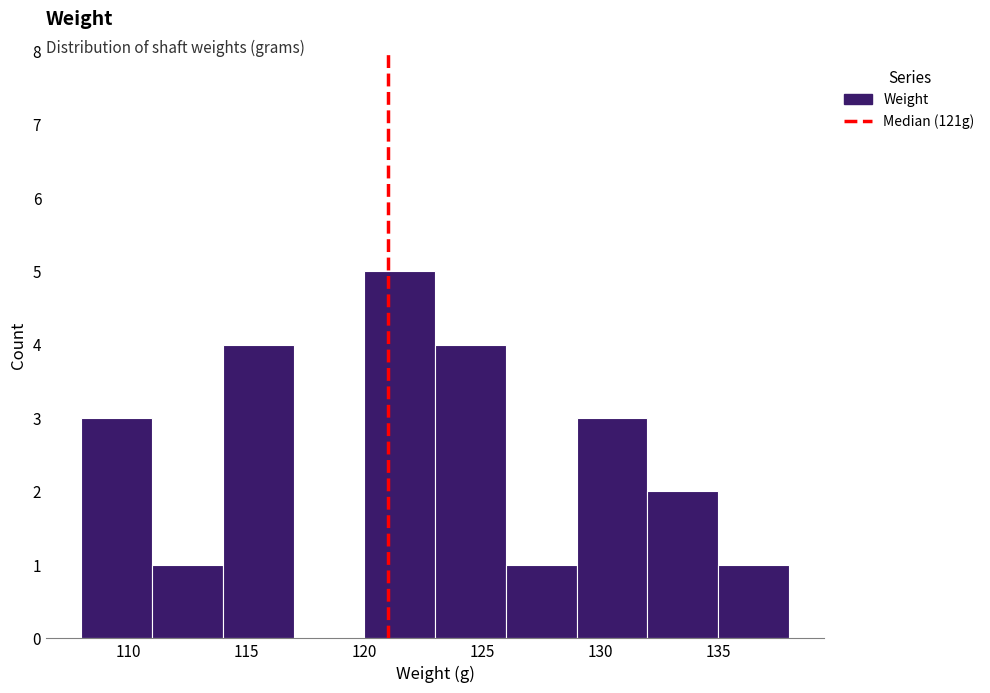

Reading left to right, transcribe this chart: for each bar, give the range it covers on the x-axis and its height. The values are not printed on the chart, so give them approximately, as read against the axis.

108 to 111: 3
111 to 114: 1
114 to 117: 4
117 to 120: 0
120 to 123: 5
123 to 126: 4
126 to 129: 1
129 to 132: 3
132 to 135: 2
135 to 138: 1